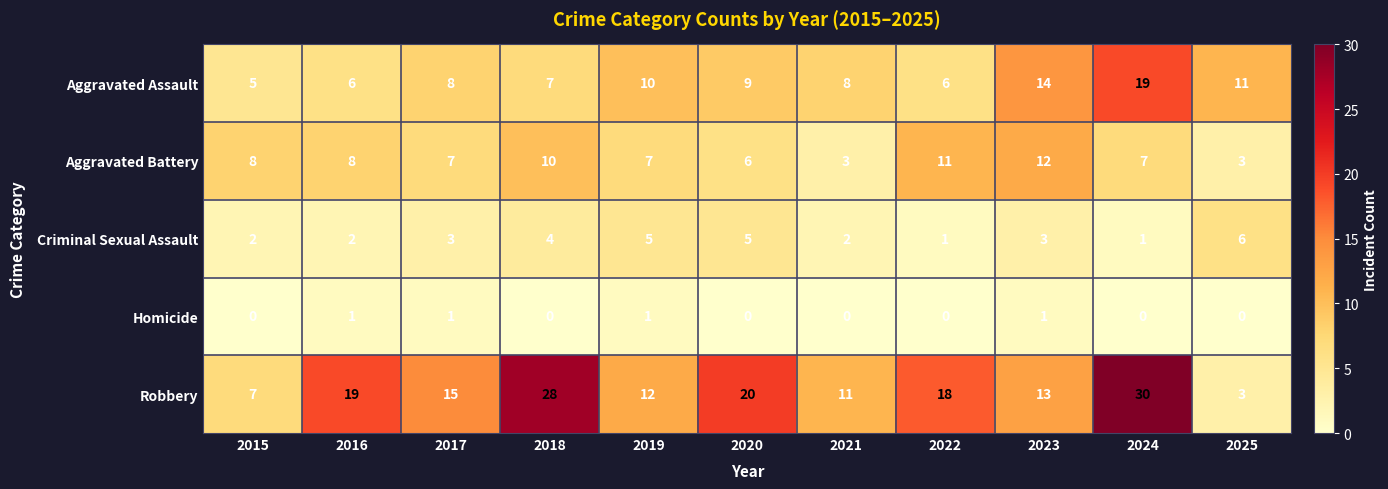

What is the sum of the Criminal Sexual Assault values at 2020 and 2023?

8